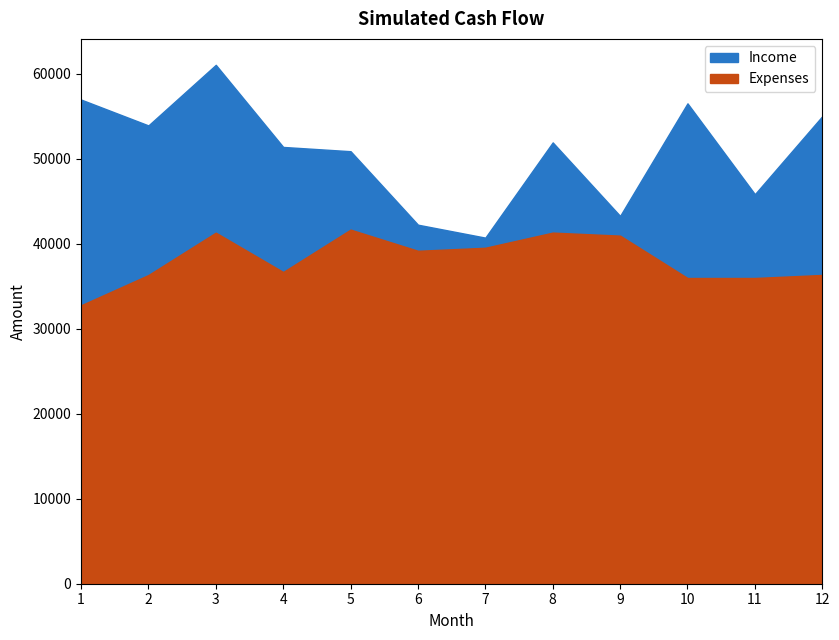

How many data points in Expenses are above 39159?

6